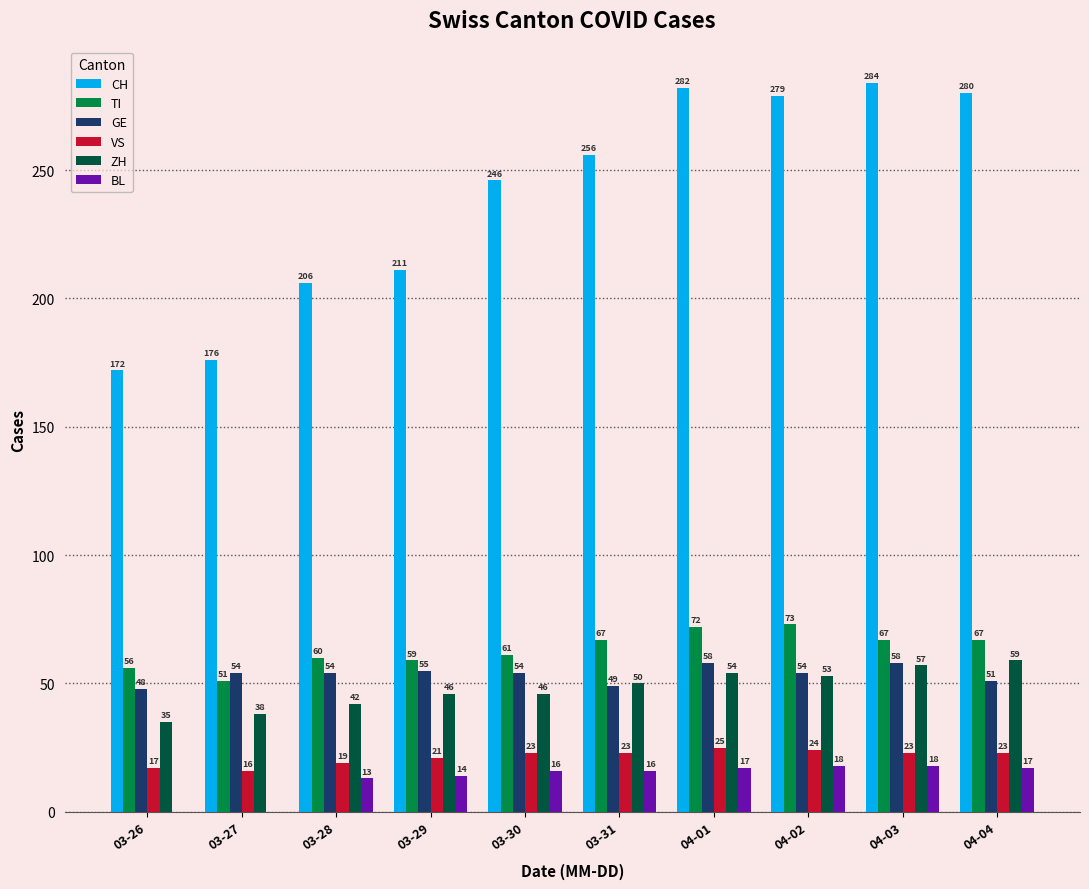

True or false: TI has a value of 21 at 04-01.

False